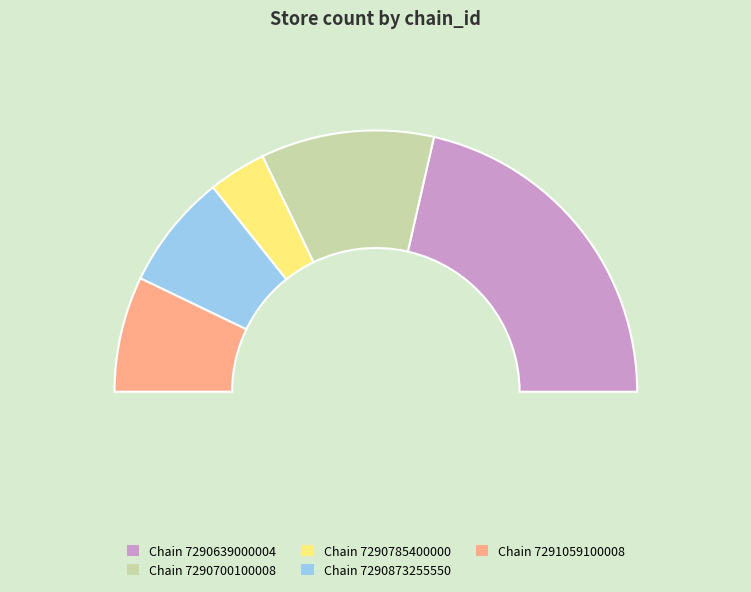

To the nearest percent, what is the difference between the 7290700100008 and 7290785400000 slice percentages?

14%